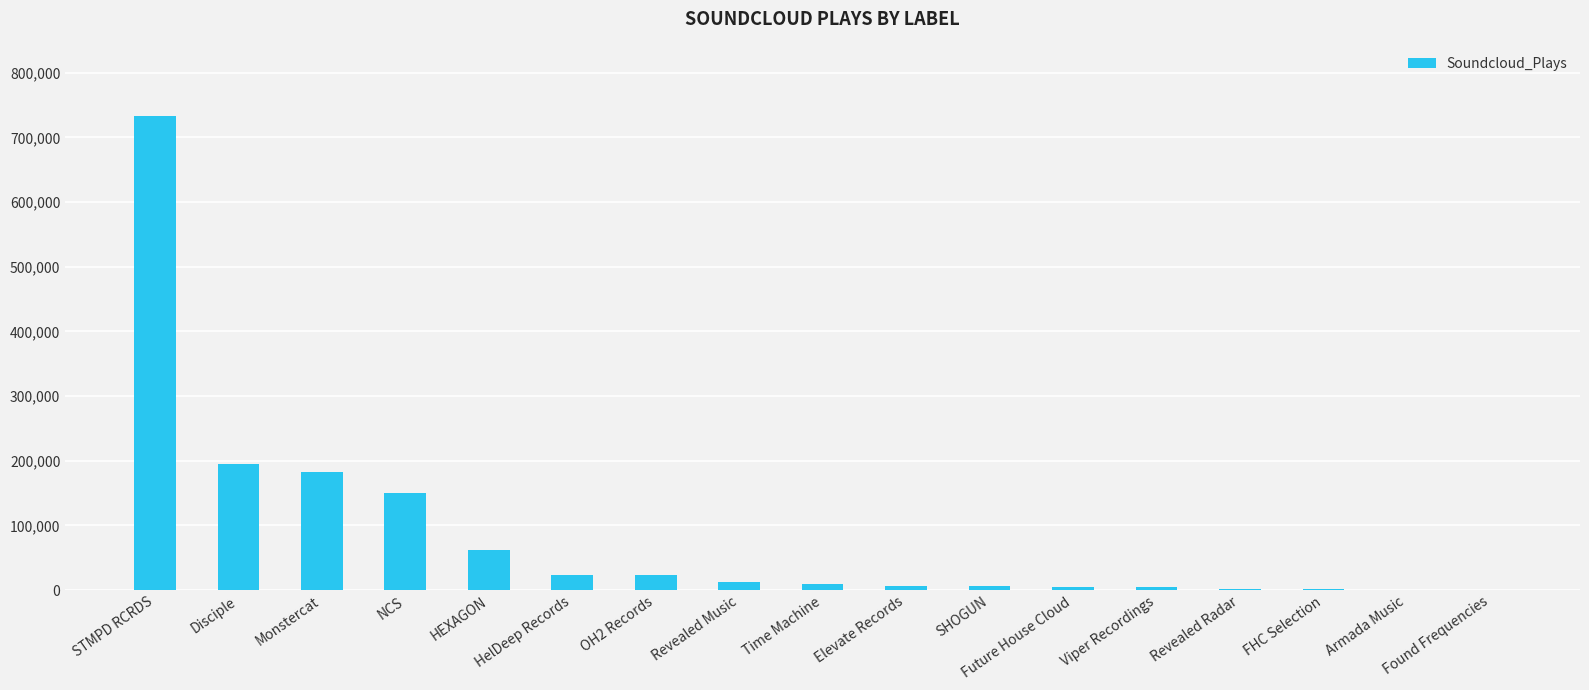

What is the change in value from Monstercat to Revealed Radar?

-180011